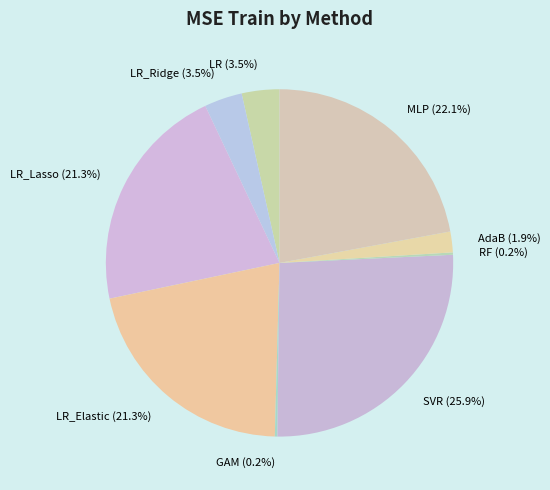

The LR_Elastic slice represents 21% of the pie. True or false?

True